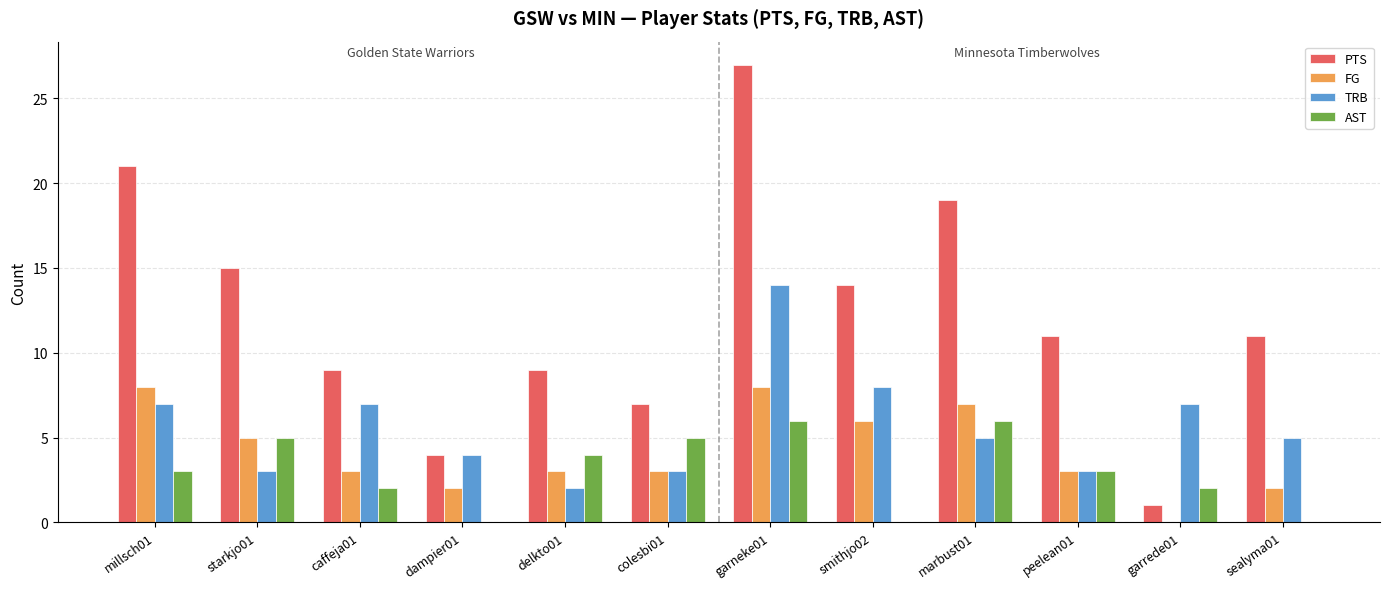

How many groups of bars are there?

12